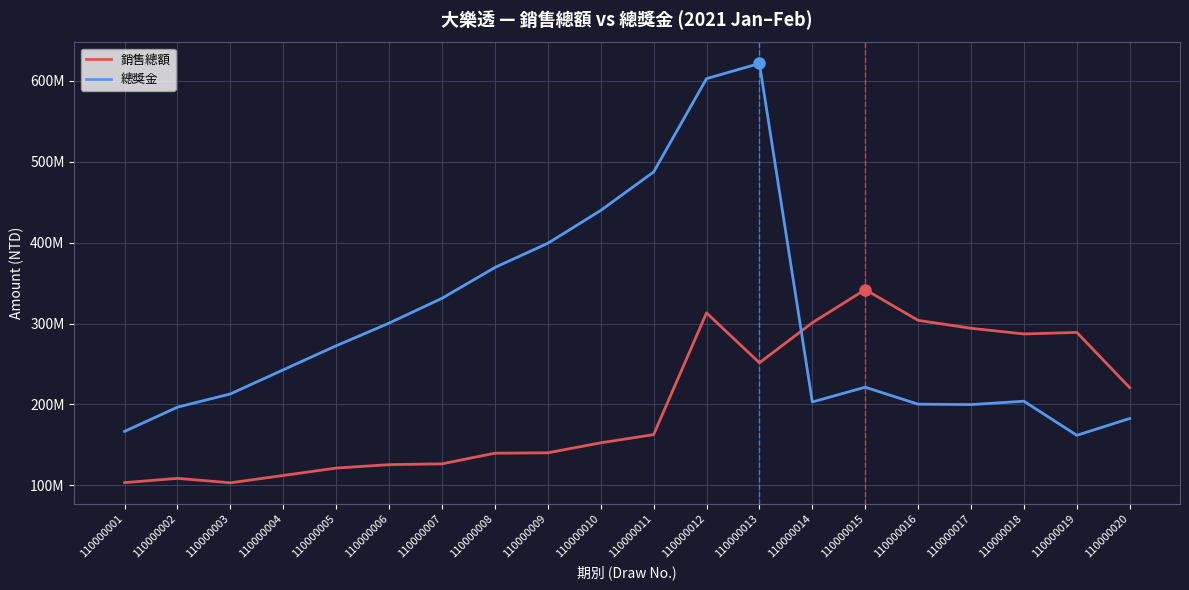

True or false: 總獎金 and 銷售總額 cross at least once.

True